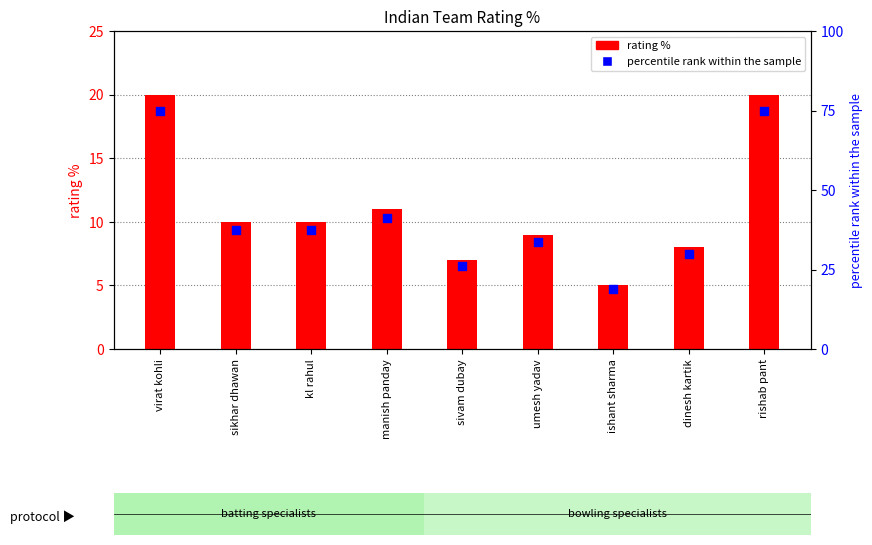

Which series reaches the minimum Y coordinate?

rating %